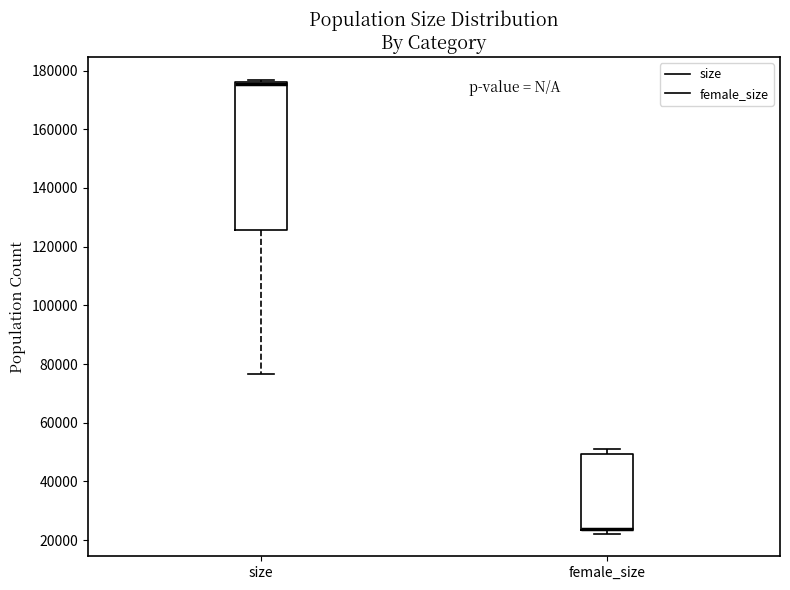

Reading left to right, read every box against the y-axis: the position of its median line, the range the box covers, and the ends of its whiskers. The values are not printed on the chart, so give them approximately, as read against the axis.

size: median 176000 (just below the box's upper edge), box 126000 to 176000, whiskers 76000 to 176000 (just above the box's upper edge)
female_size: median 24000 (drawn on the box's lower edge), box 24000 to 50000, whiskers 22000 to 50000 (just above the box's upper edge)